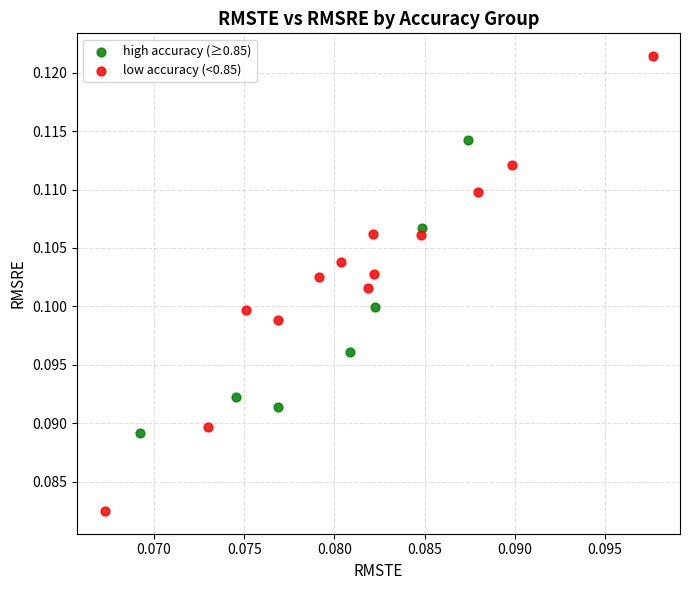

Which series reaches the maximum Y coordinate?

low accuracy (<0.85)